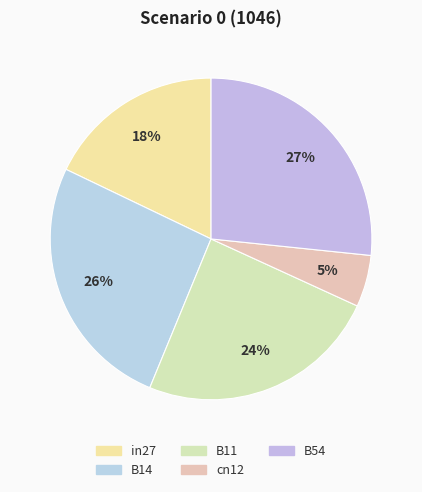

To the nearest percent, what percentage of the pie is cn12?

5%